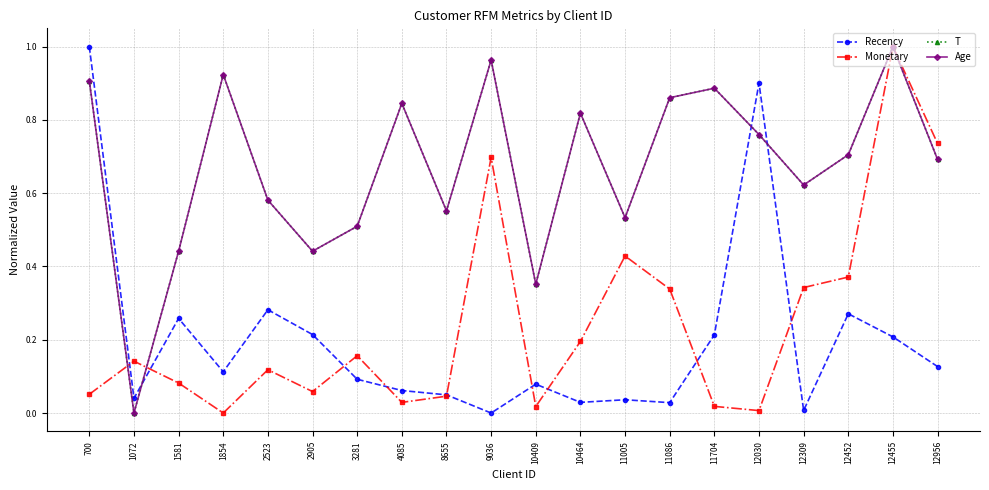

Which series has the largest total across all categories?

T